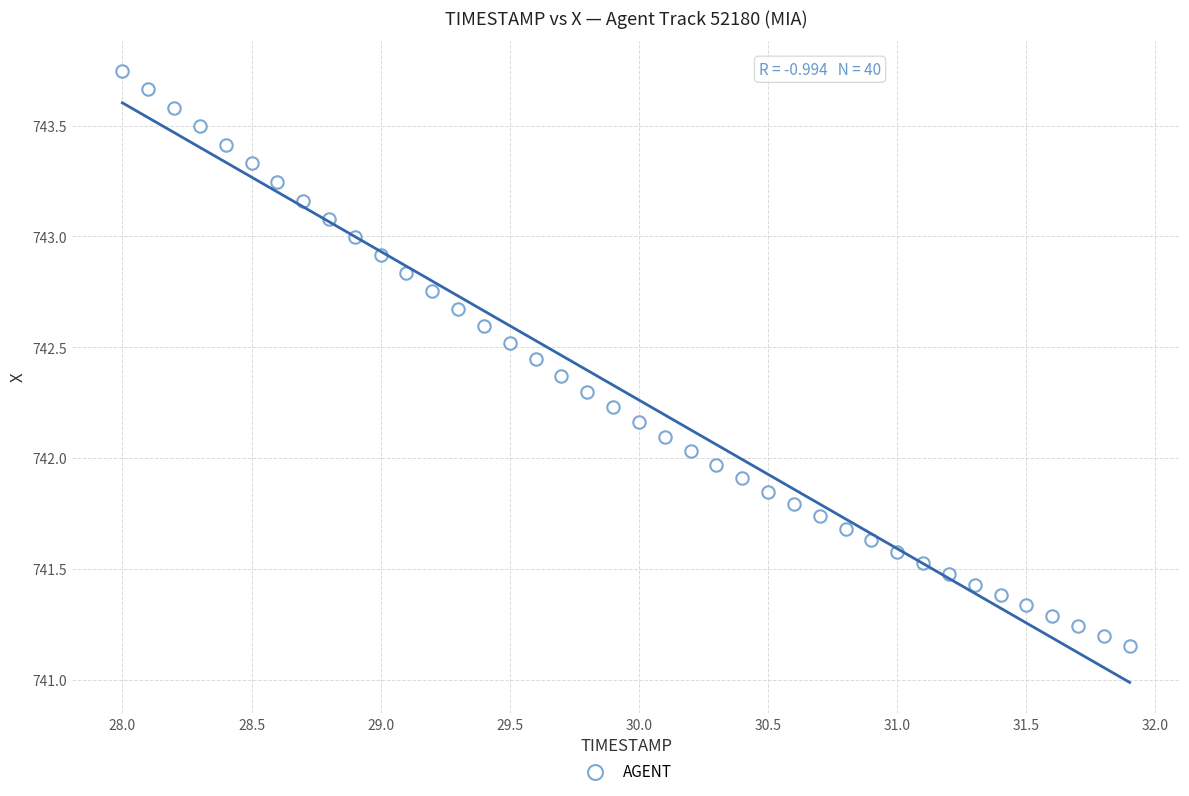

What is the range of X values (max minus min)?

3.9